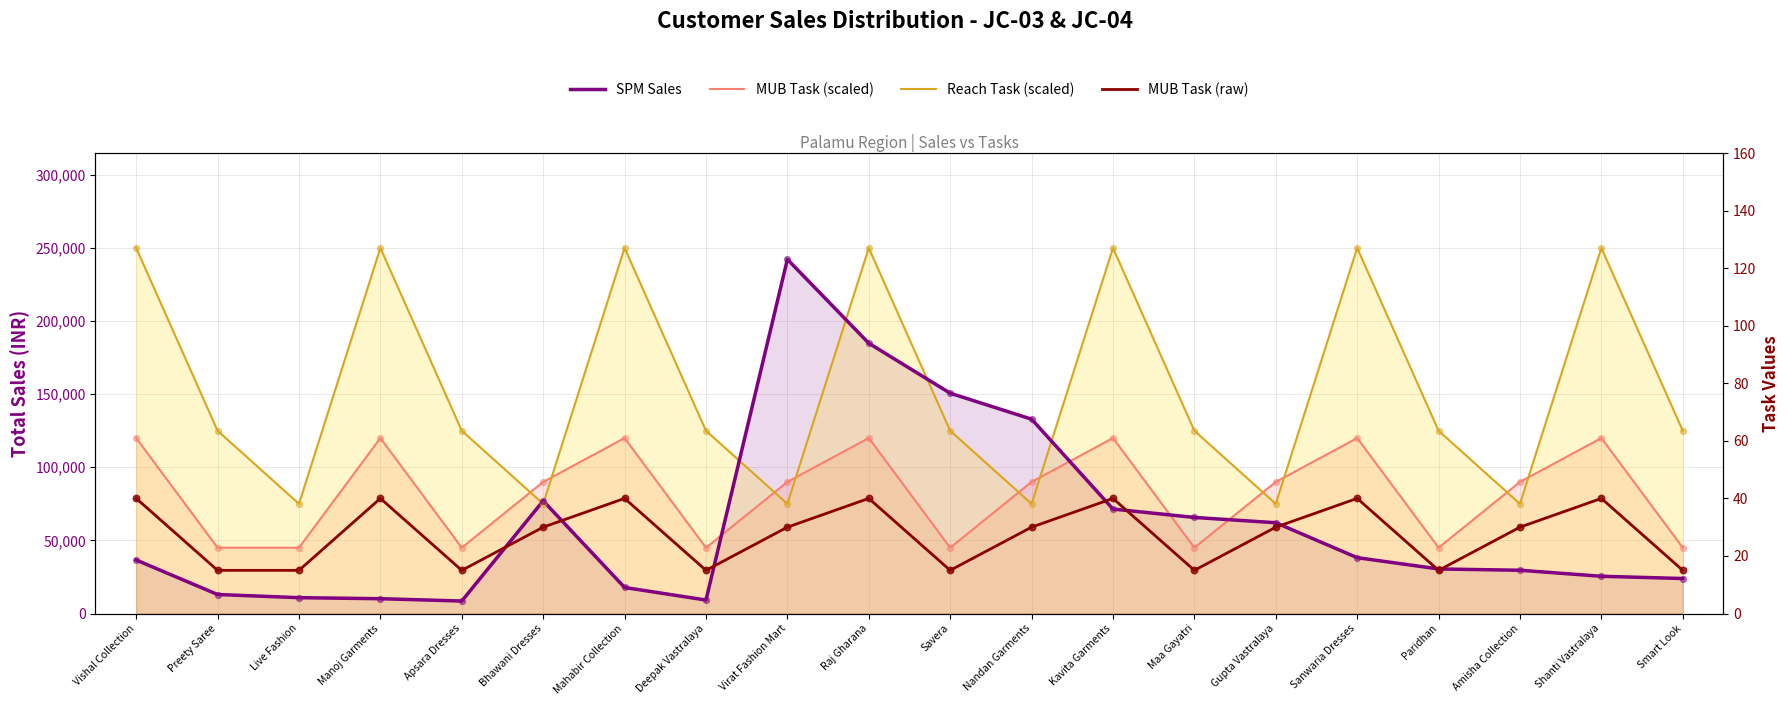

Which series reaches the minimum Y coordinate?

MUB Task (raw)